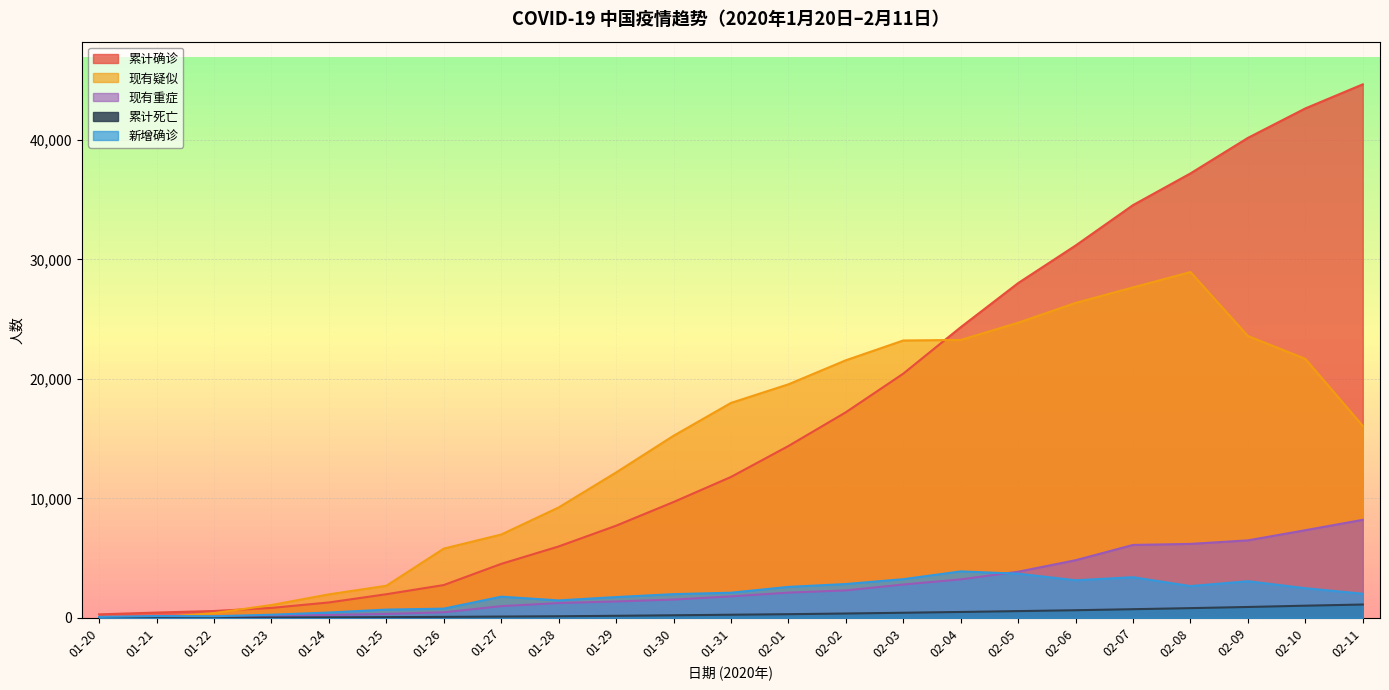

What is the sum of the 累计死亡 values at 01-28 and 01-25?

188